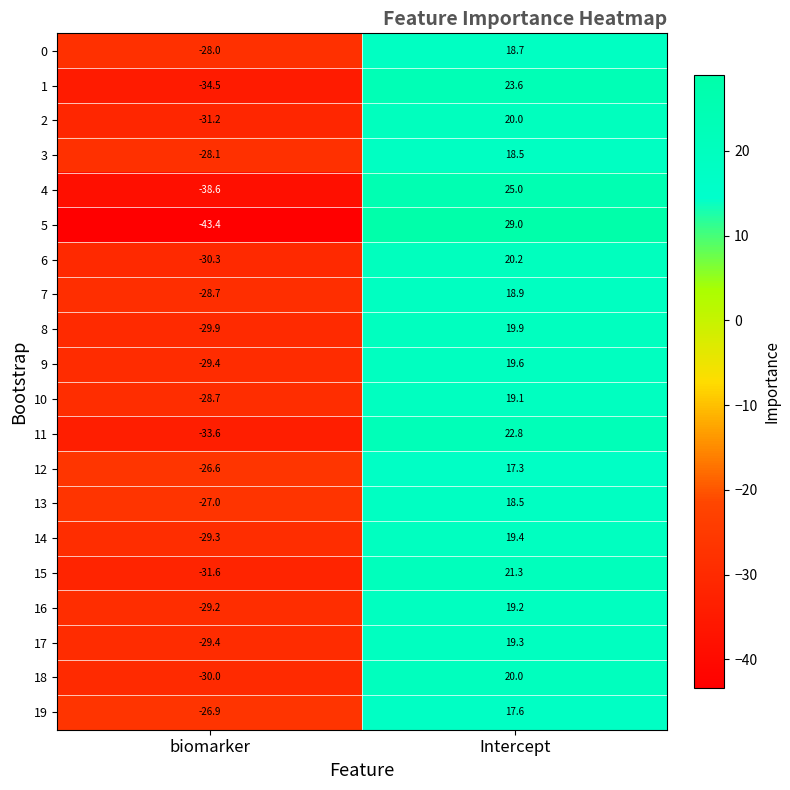

Is it true that 19 equals -26.9 at biomarker?

True